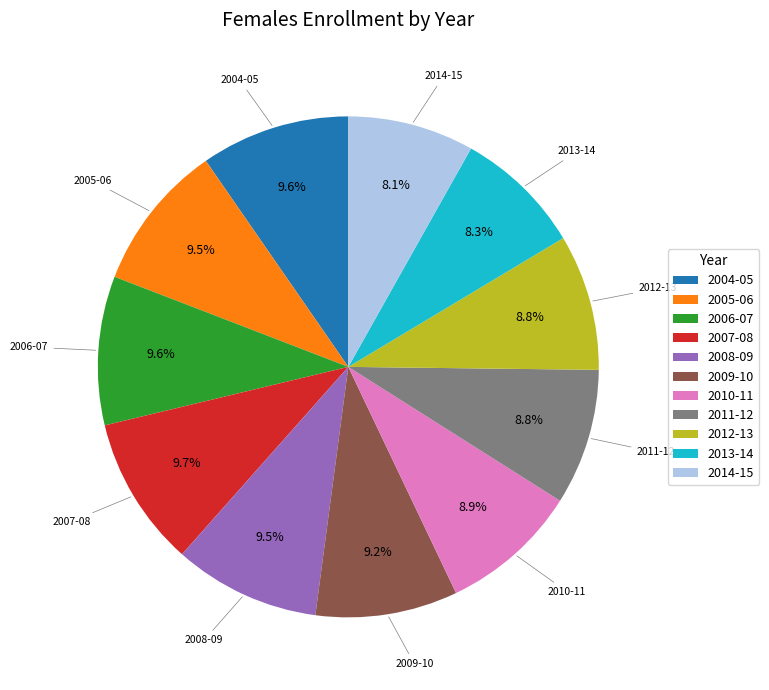

Do 2004-05 and 2013-14 together represent more than half of the pie?

No